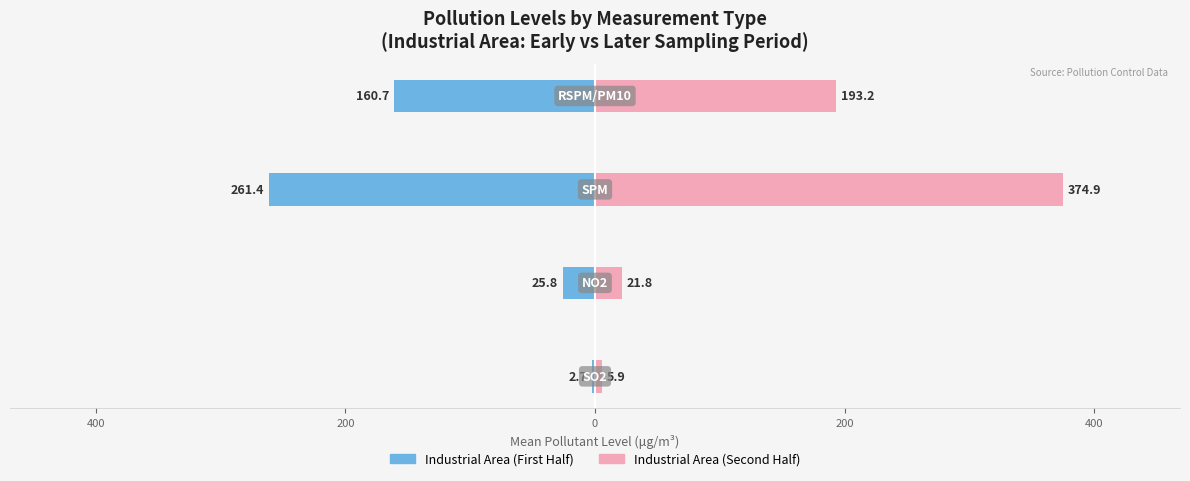

Between 200 and 400, which is larger?

400